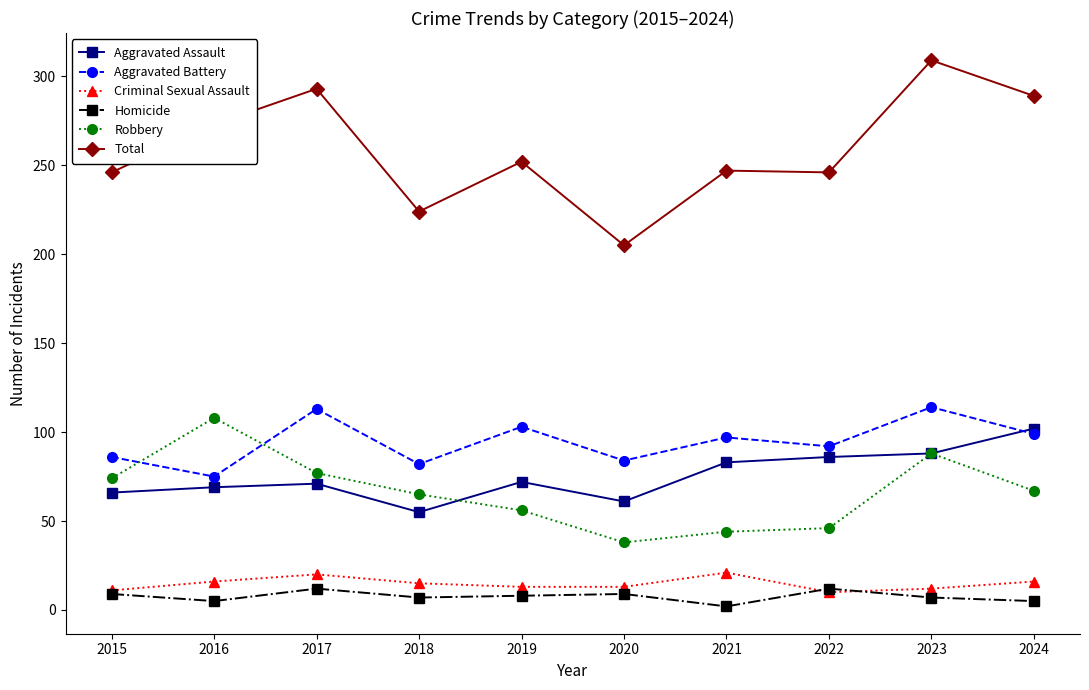

What is the lowest value of the Aggravated Assault series?

55